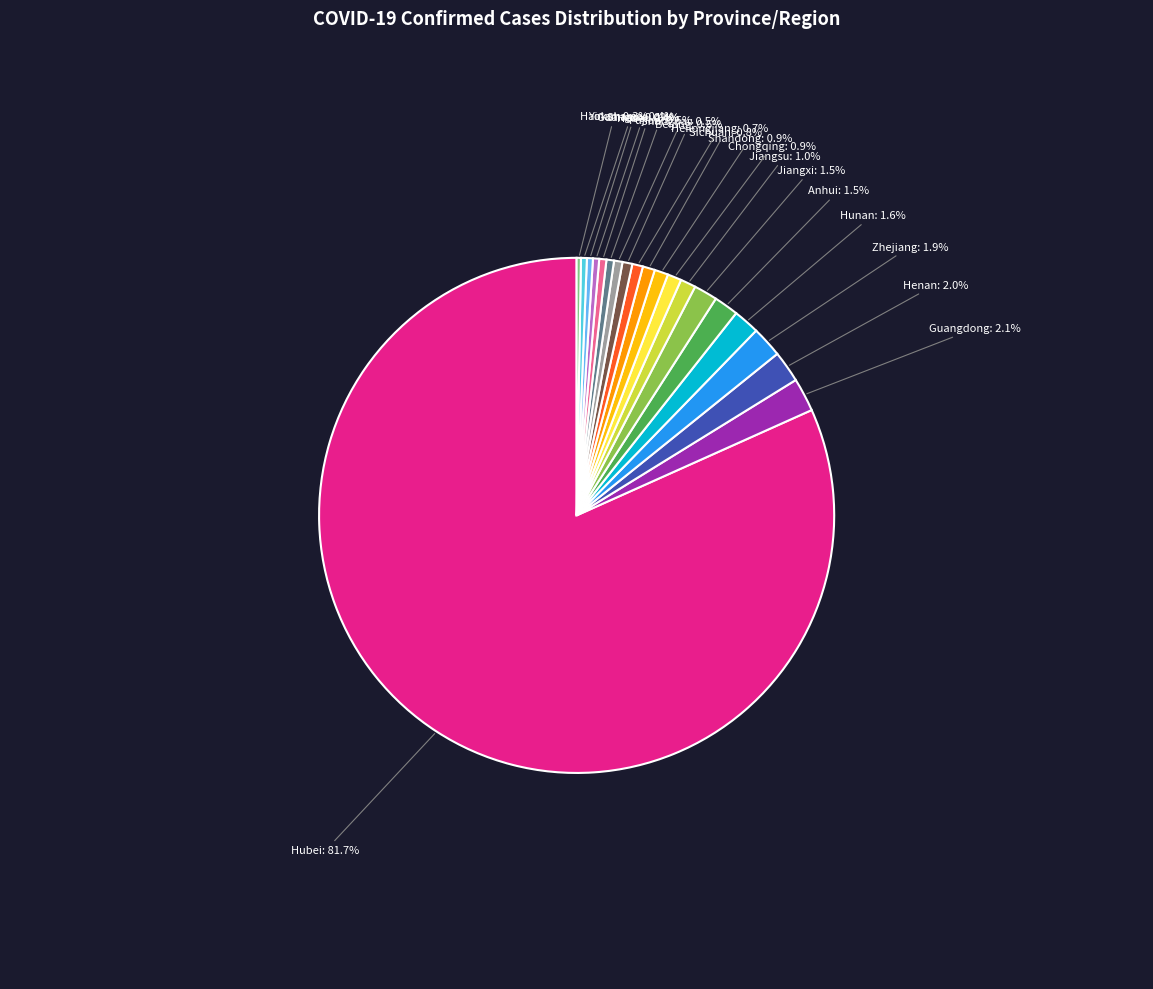

Which slice is the largest?

Hubei